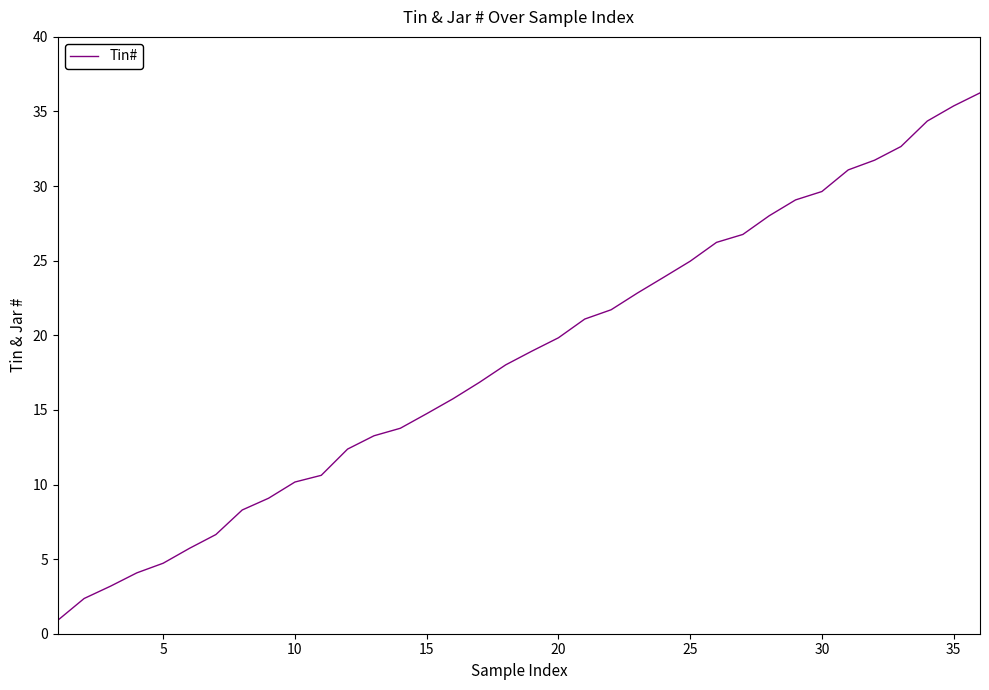

What is the maximum value shown in the chart?

36.2